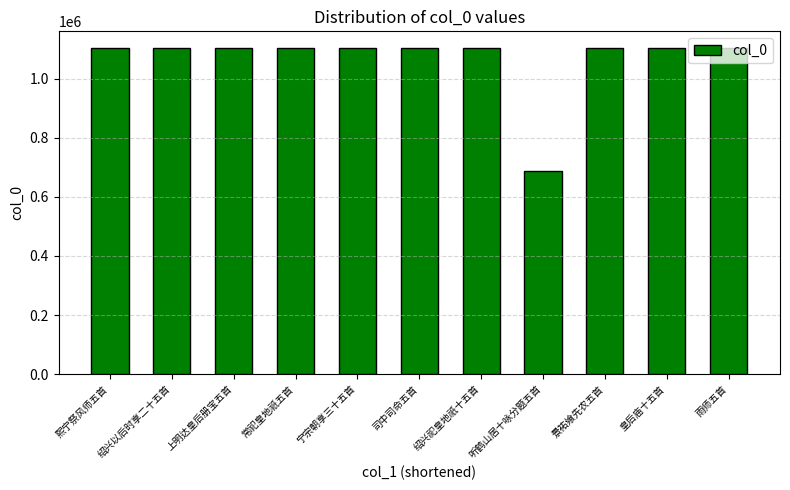

Where is the data nearest to the value 895494?

常祀皇地祇五首